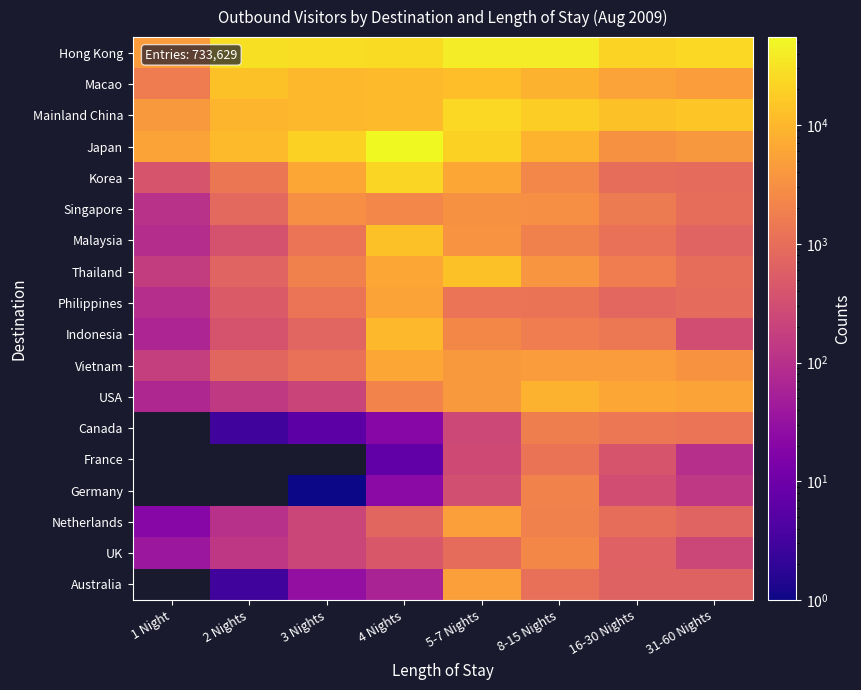

What is the minimum value shown in the chart?

1.0